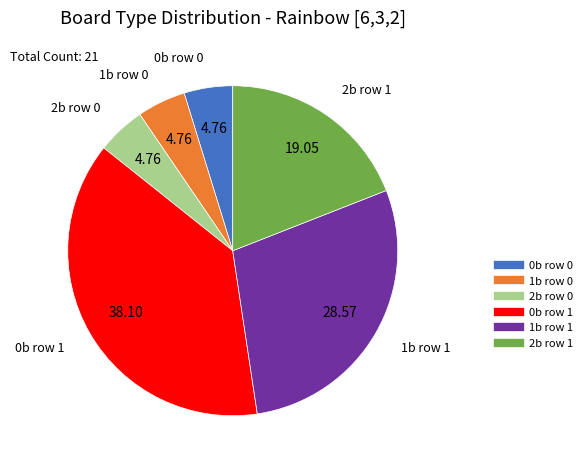

The 2b row 1 slice represents 19% of the pie. True or false?

True